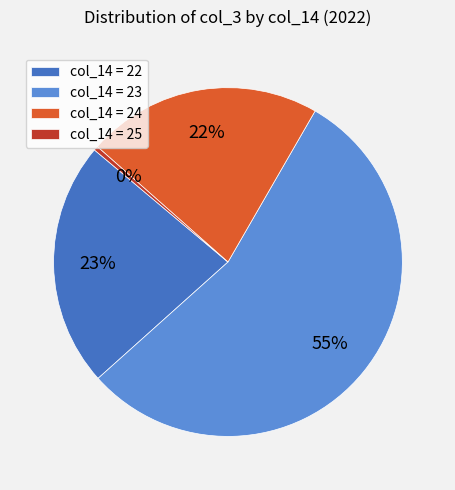

Is the sum of col_14 = 23 and col_14 = 25 greater than half?

Yes